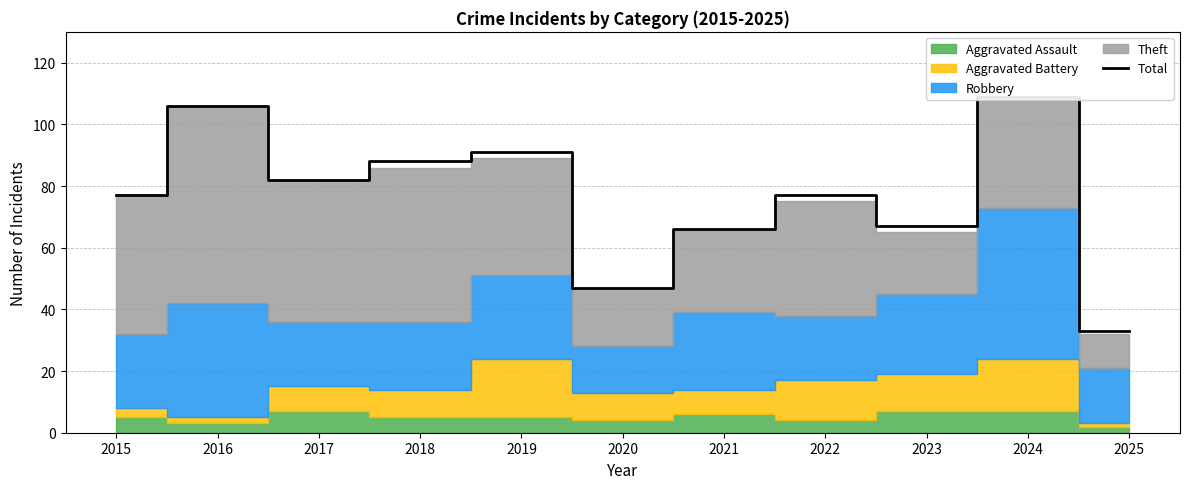

At which category does the chart reach its peak across all series?

2024